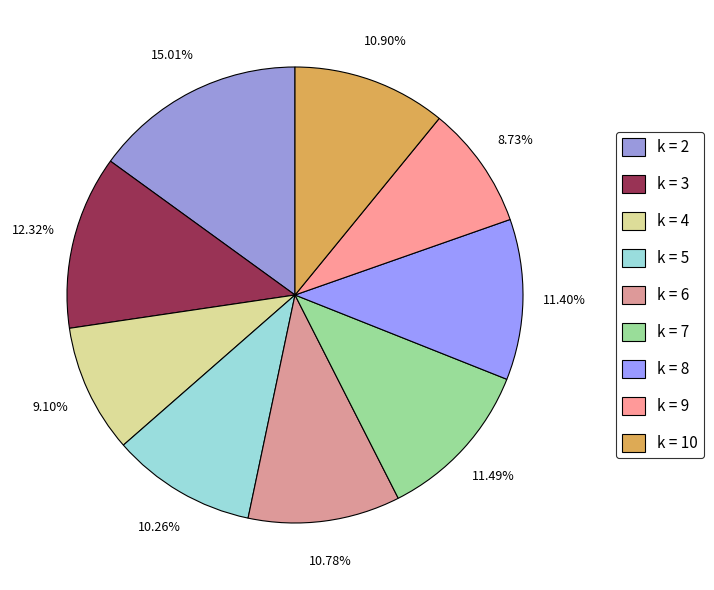

To the nearest percent, what is the combined percentage of k = 3 and k = 9?

21%